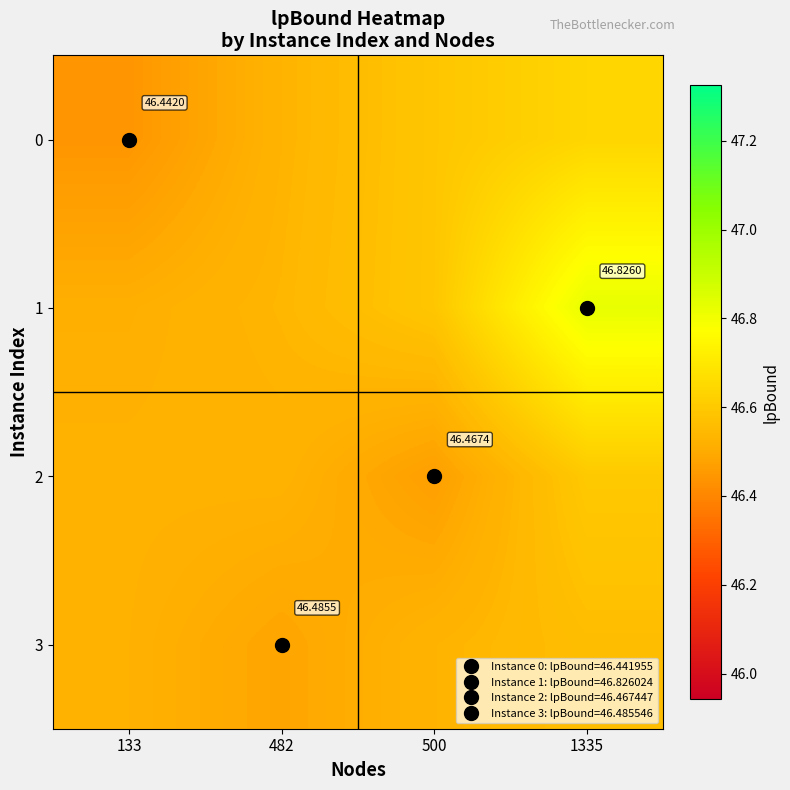

True or false: 1 has a value of 46.8 at 1335.

True